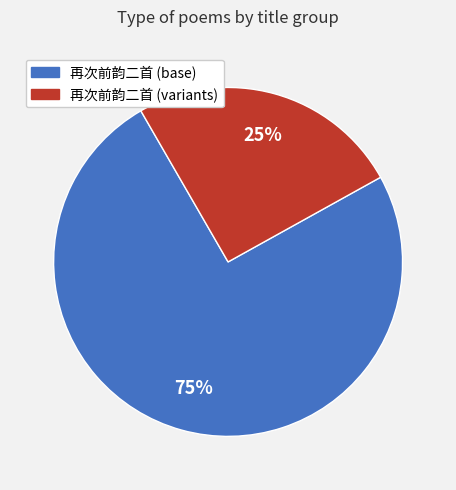

Does any single category account for the majority?

Yes